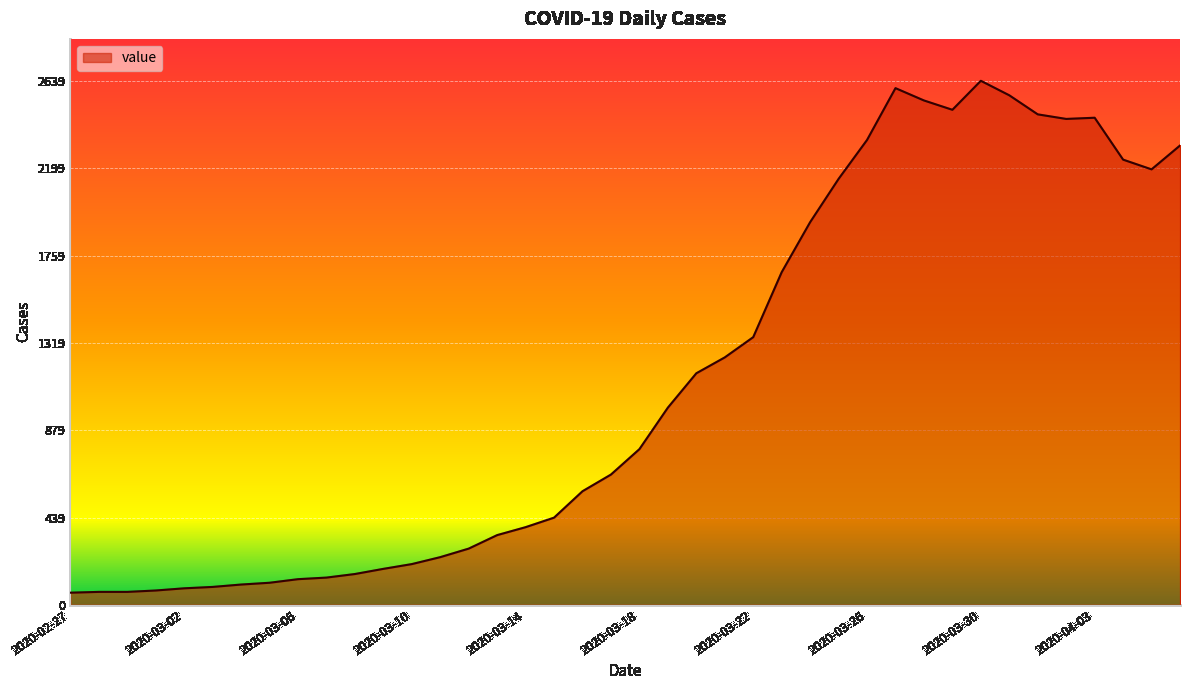

Does the chart display data point markers on the line(s)?

No